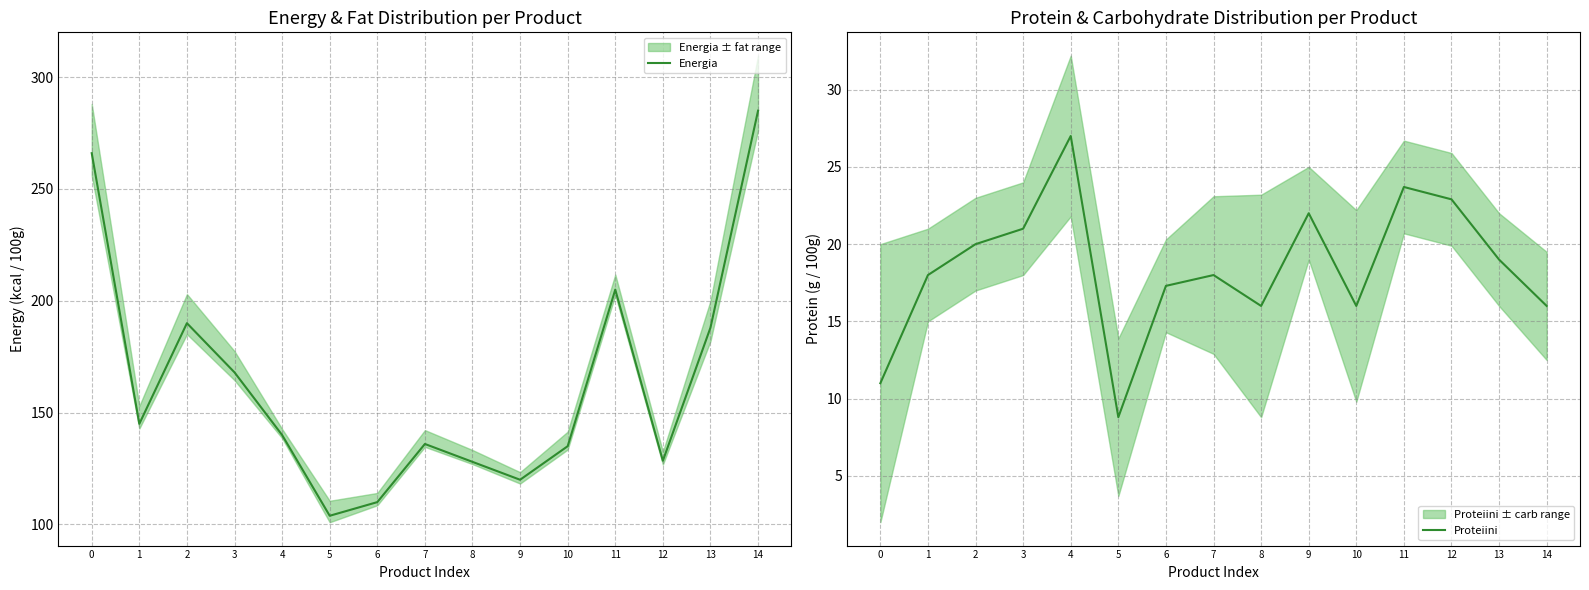

Between 1 and 9, which series saw the biggest shift?

Energia